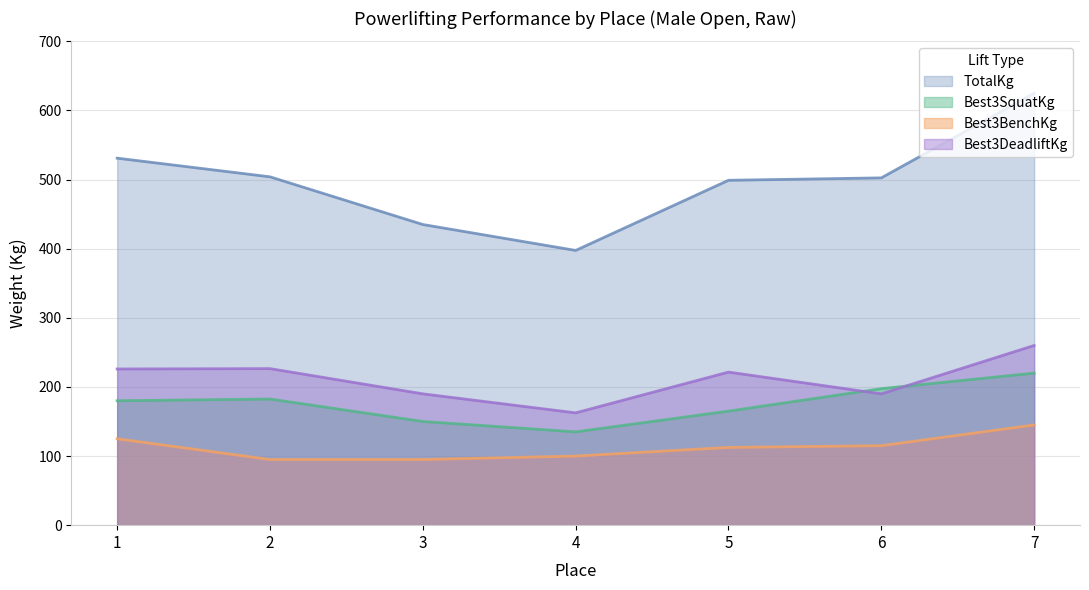

At which category is the sum across all series the highest?

7